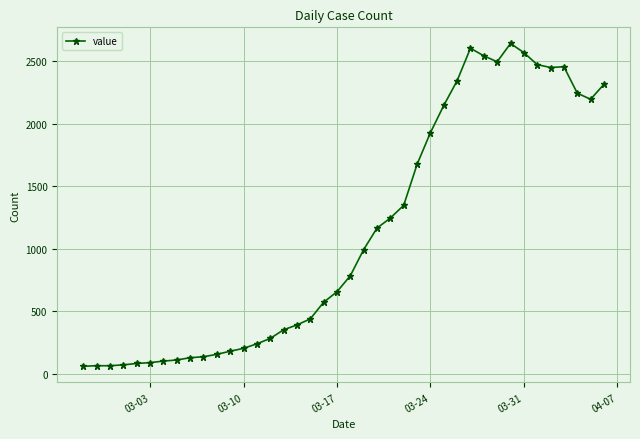

What is the greatest value displayed?

2640